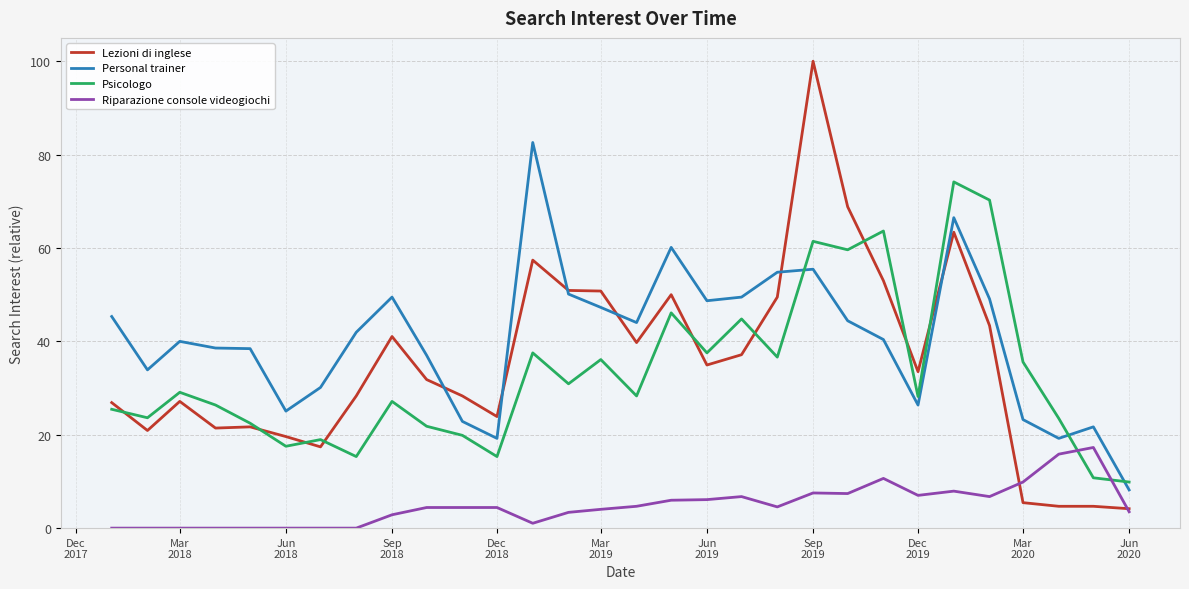

What is the greatest value displayed?

100.0